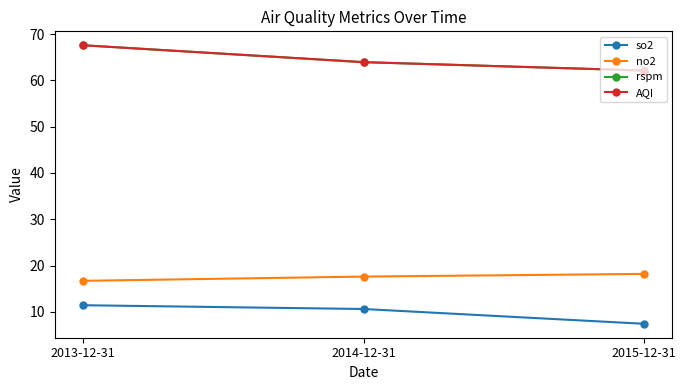

Is this an area chart (filled region under the line)?

No